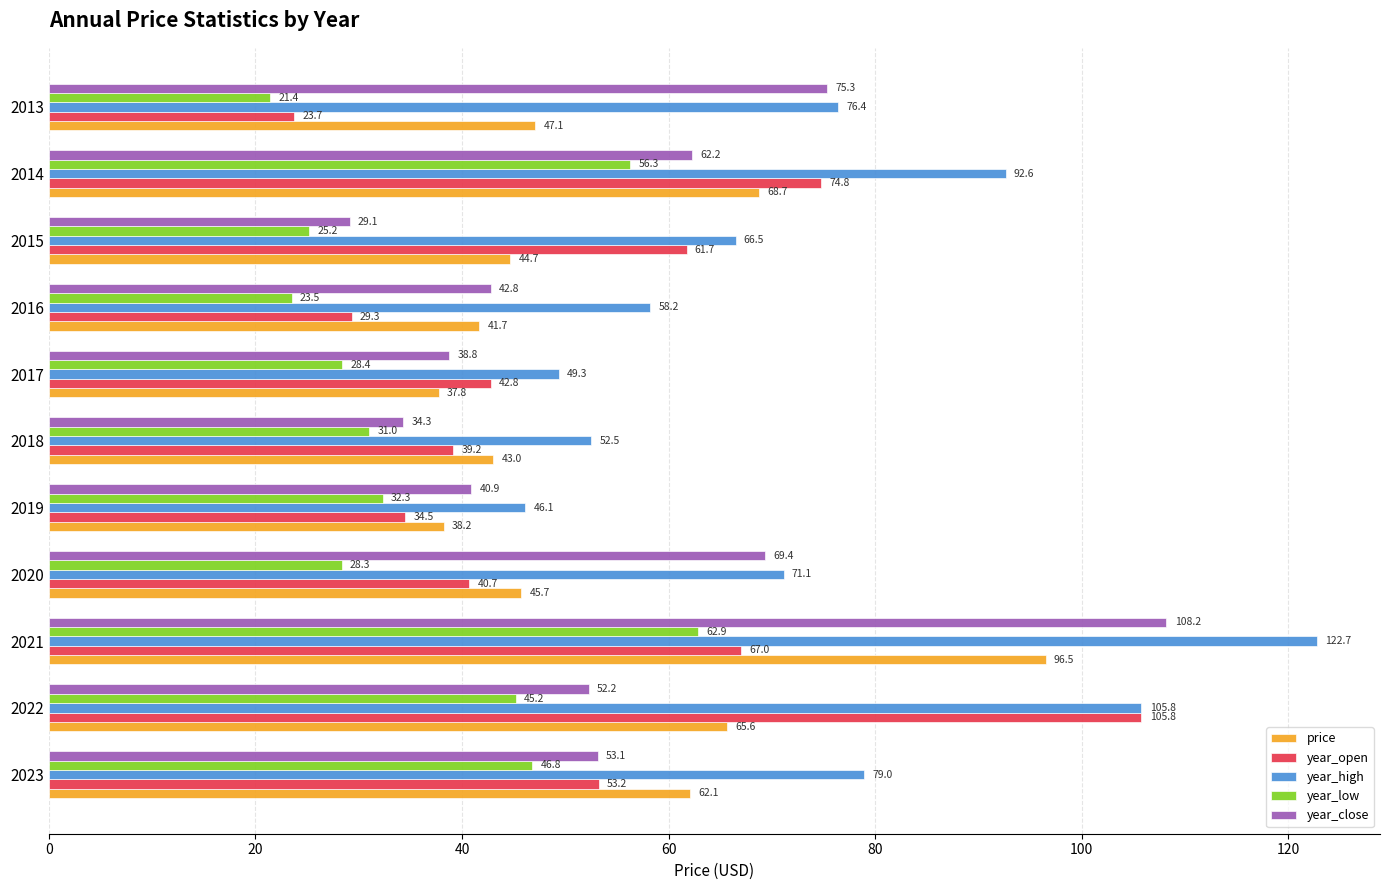

Which category has the lowest value across all series?

2013